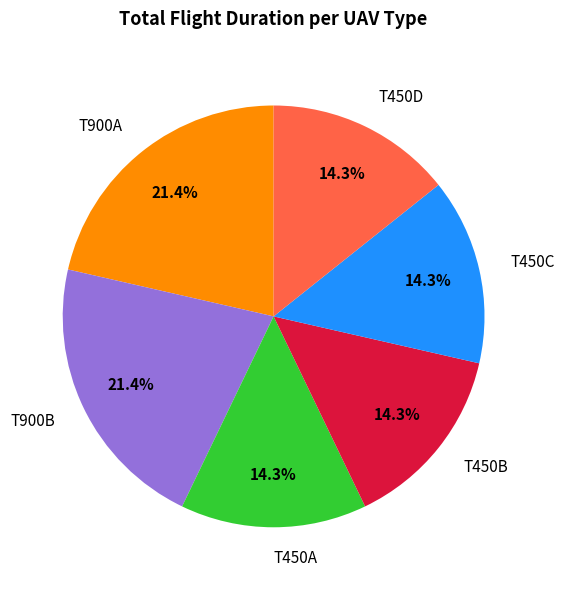

Does T900B represent more than half of the total?

No